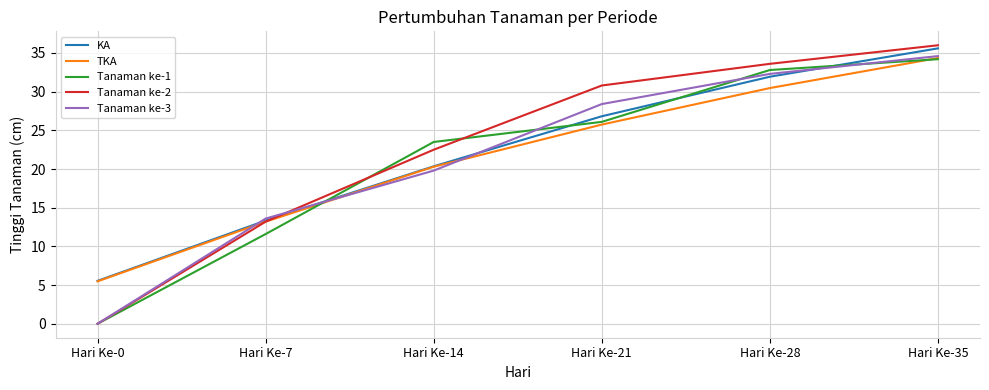

True or false: Tanaman ke-1 has more than 2 points higher than both neighbors.

False